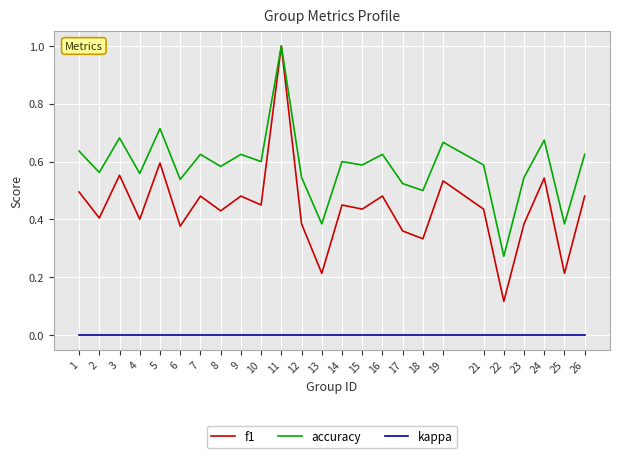

Which series has the largest range (max minus min)?

f1